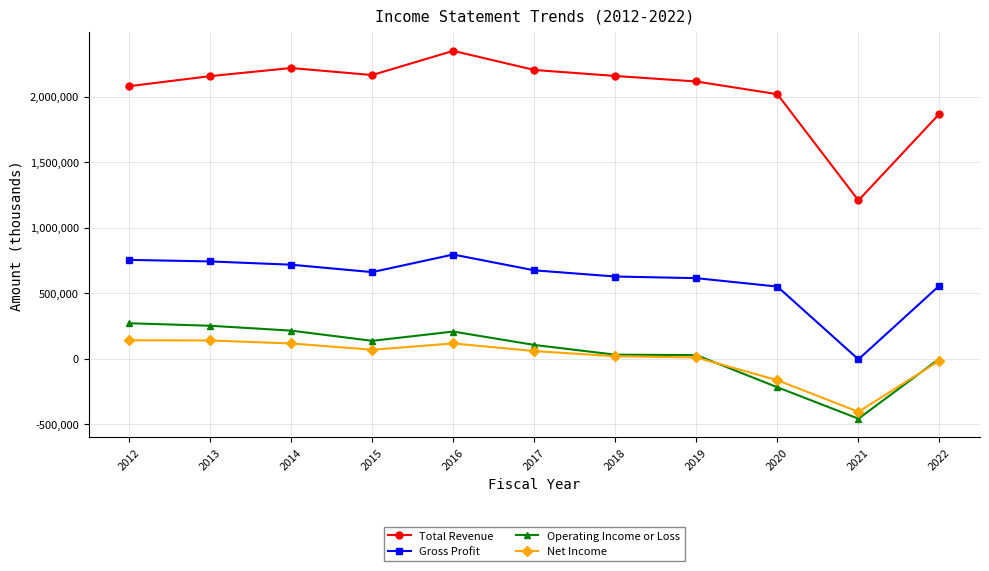

True or false: Total Revenue and Gross Profit cross at least once.

False